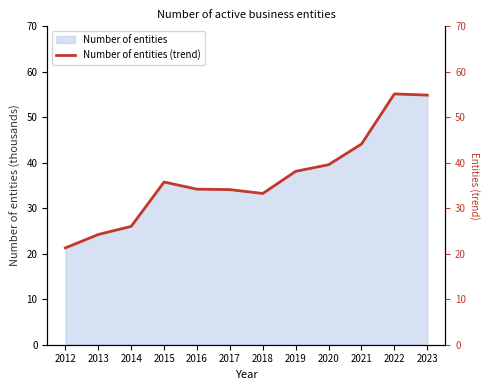

How many interior local peaks (higher than both neighbors) does the data have?

2